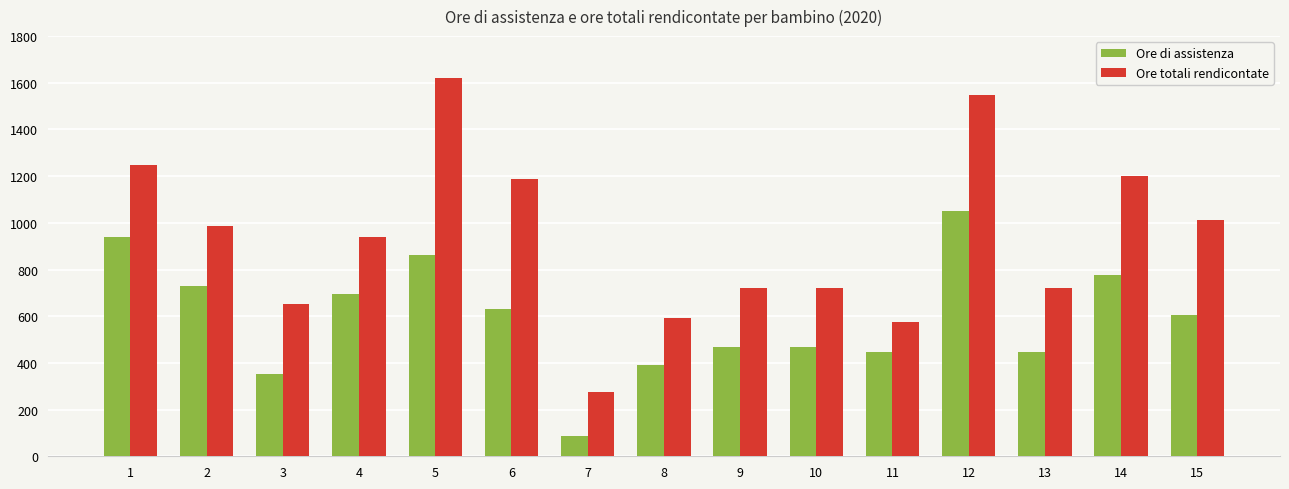

Which series changed the most between 2 and 11?

Ore totali rendicontate